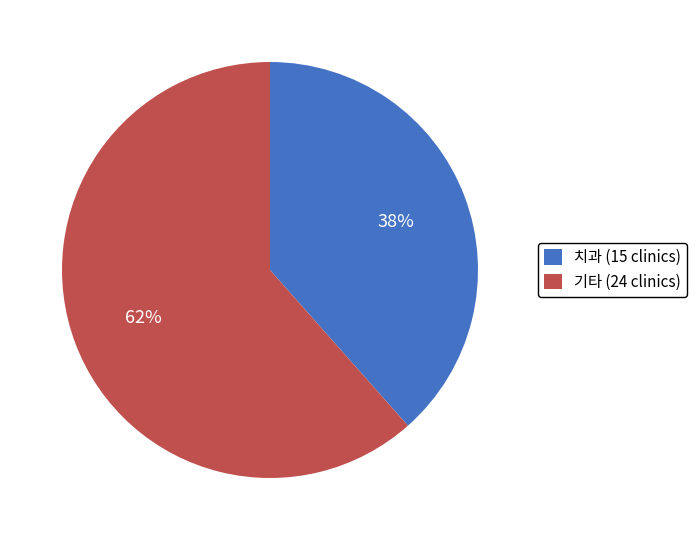

Is it true that 치과 (15 clinics) is 38% of the pie?

True